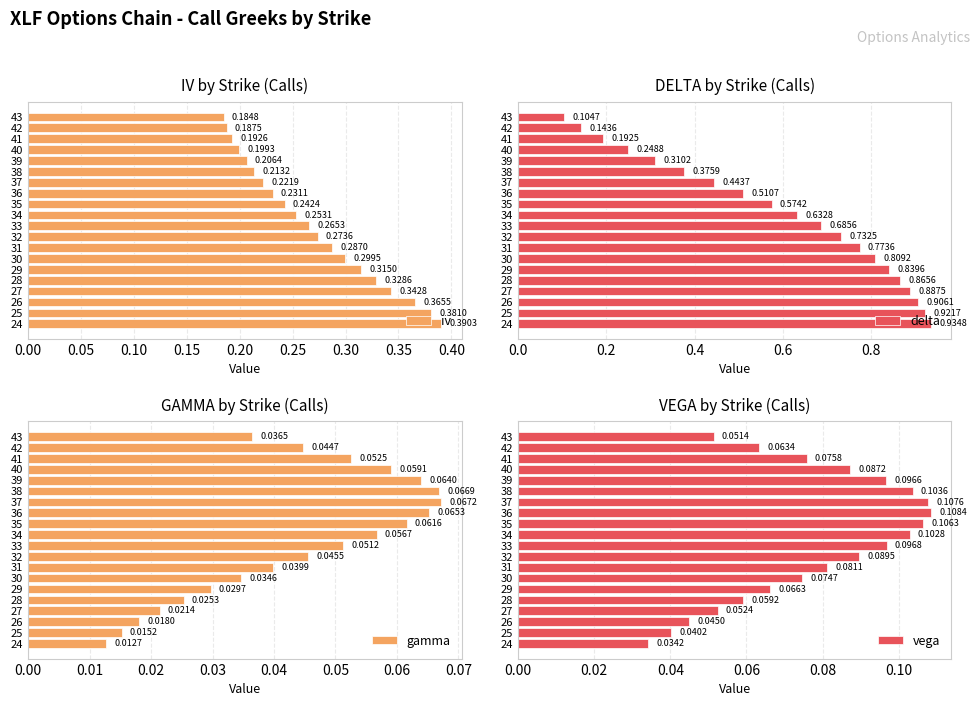

Count the vega values in the range 0 to 1.

20